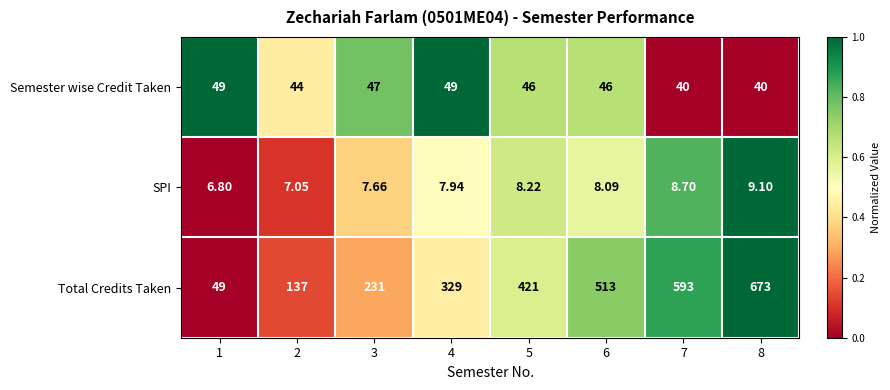

Which series has the largest range (max minus min)?

Total Credits Taken